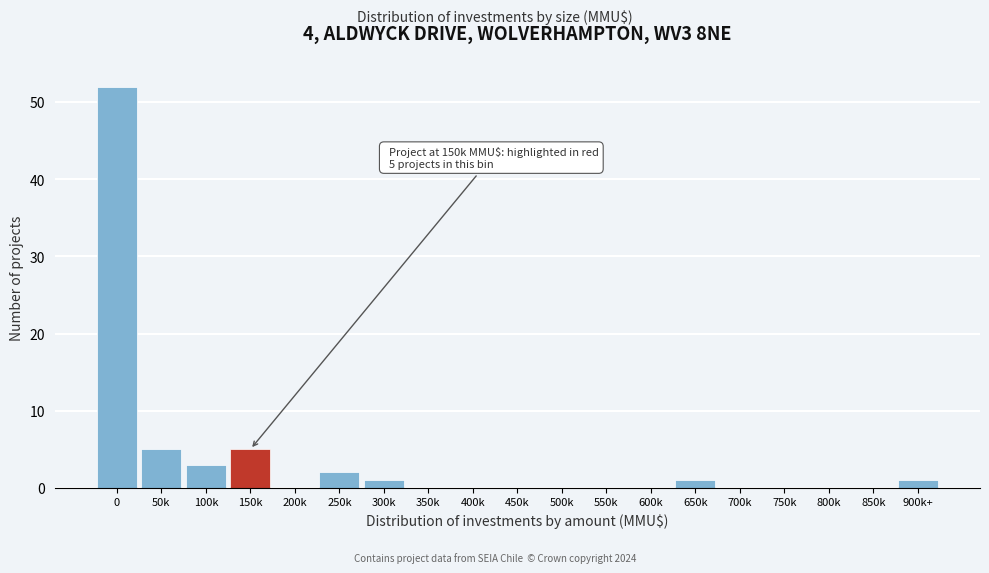

Reading left to right, extract all data points from this chart.

0=52	50k=5	100k=3	150k=5	200k=0	250k=2	300k=1	350k=0	400k=0	450k=0	500k=0	550k=0	600k=0	650k=1	700k=0	750k=0	800k=0	850k=0	900k+=1